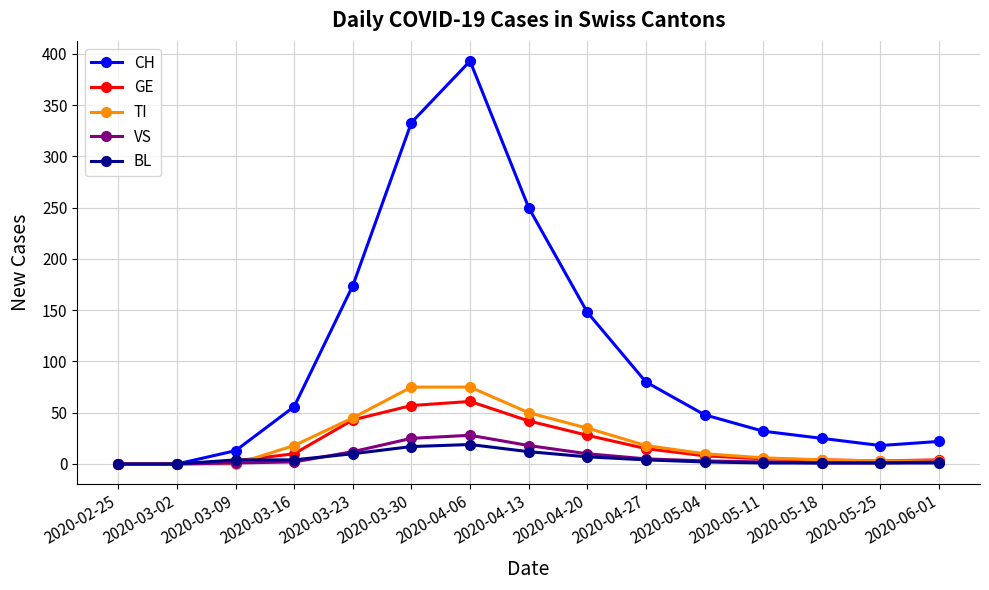

Is it true that TI equals 3 at 2020-06-01?

True